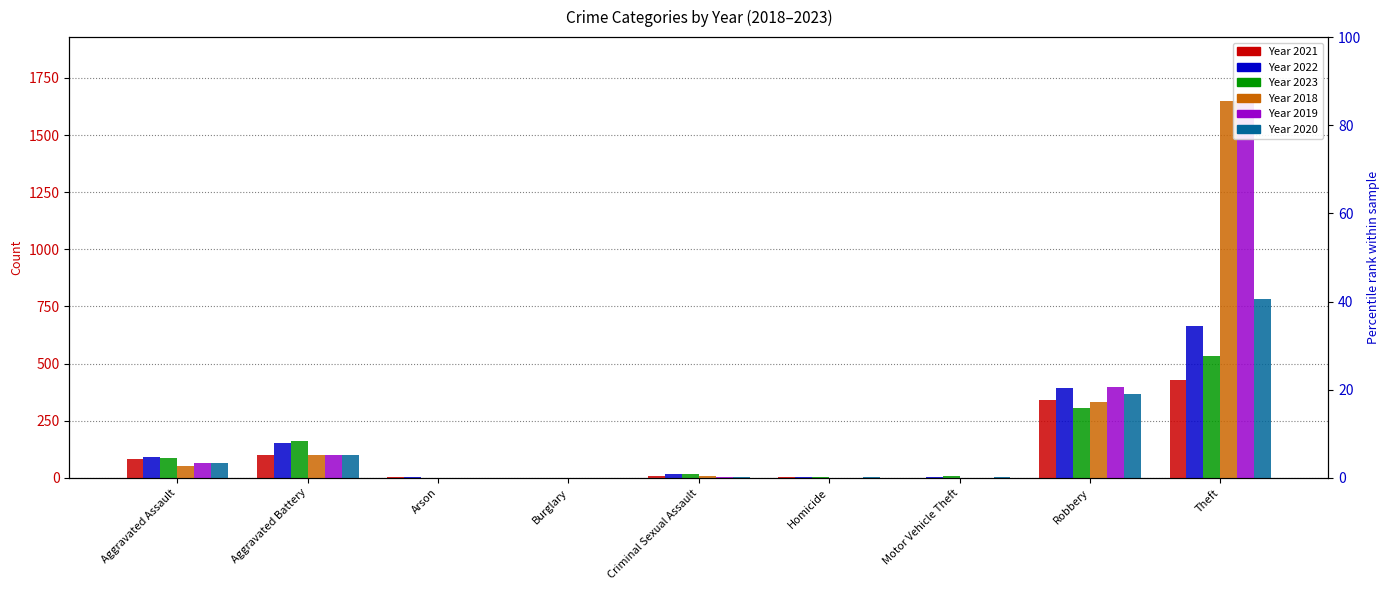

How many data points does each series have?

9